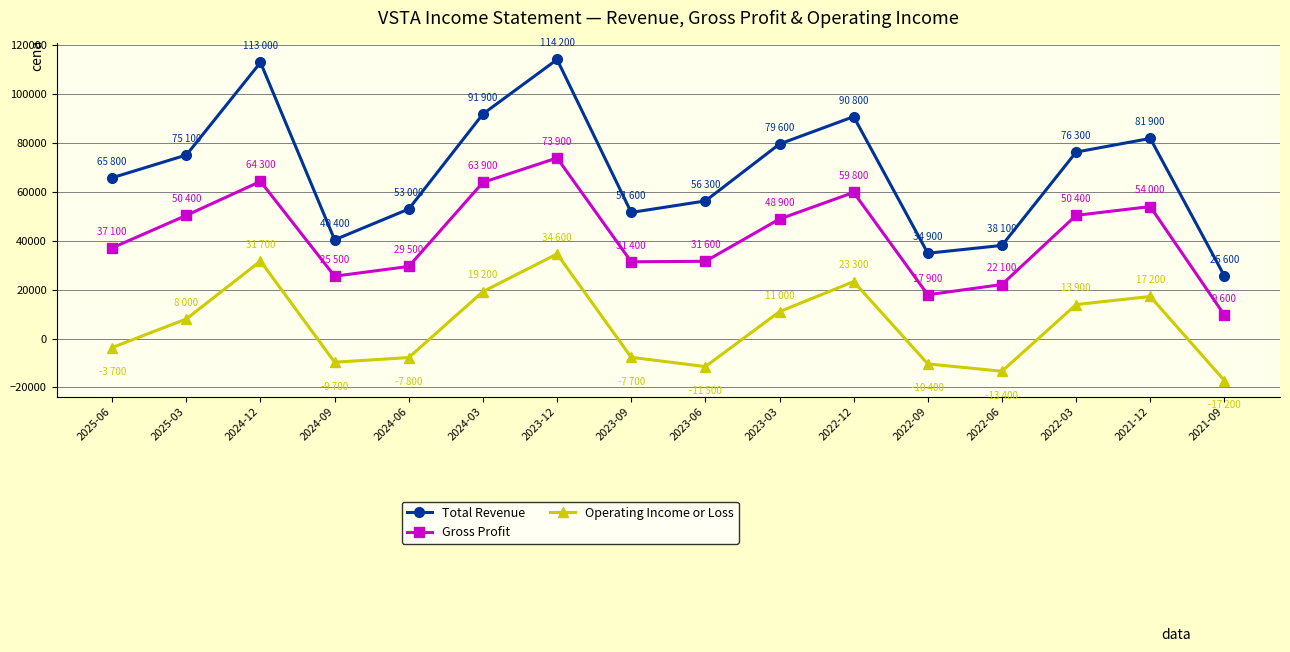

True or false: Gross Profit and Total Revenue intersect in this chart.

False